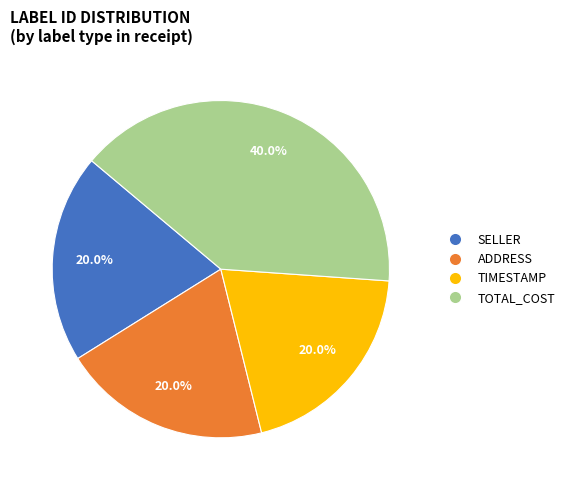

How many slices are in this pie chart?

4